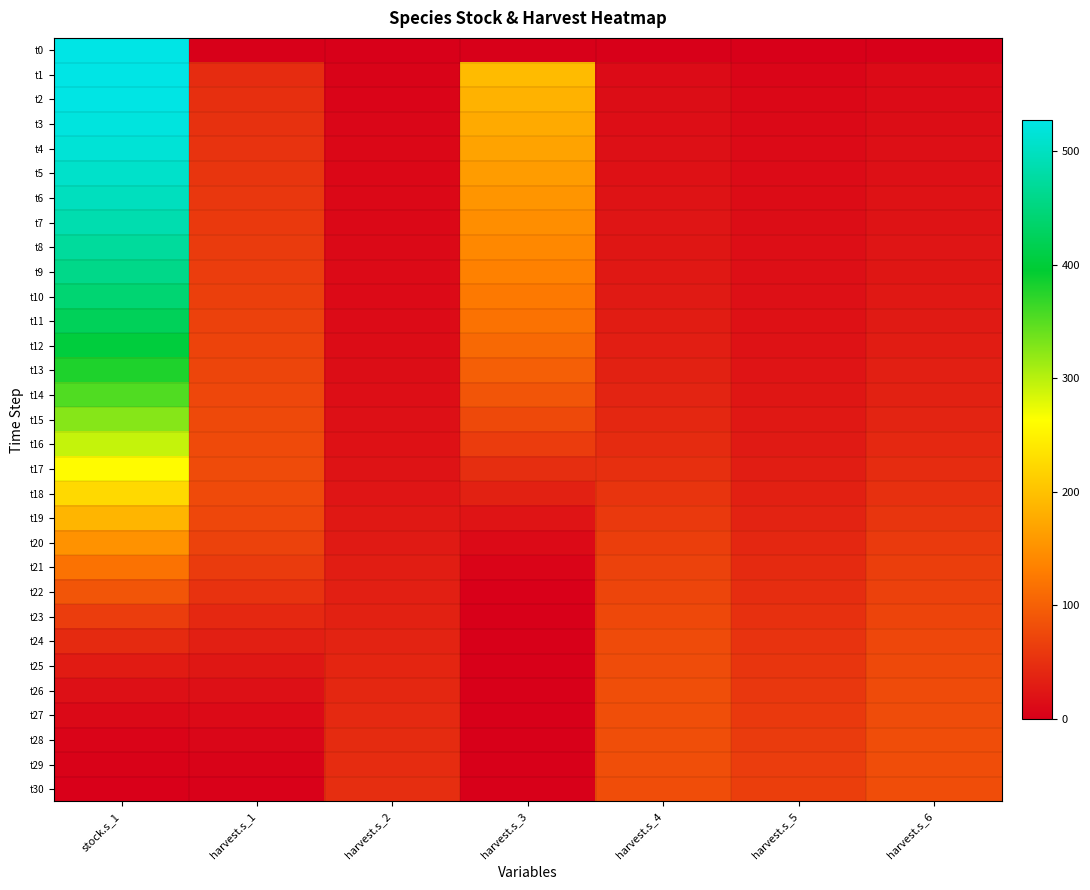

At how many categories does at least one series exceed 49?

6